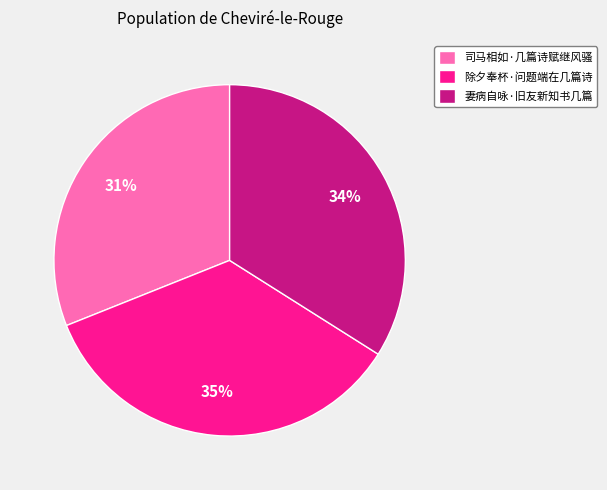

What is the ratio of the value at 司马相如·几篇诗赋继风骚 to the value at 除夕奉杯·问题端在几篇诗?

0.9